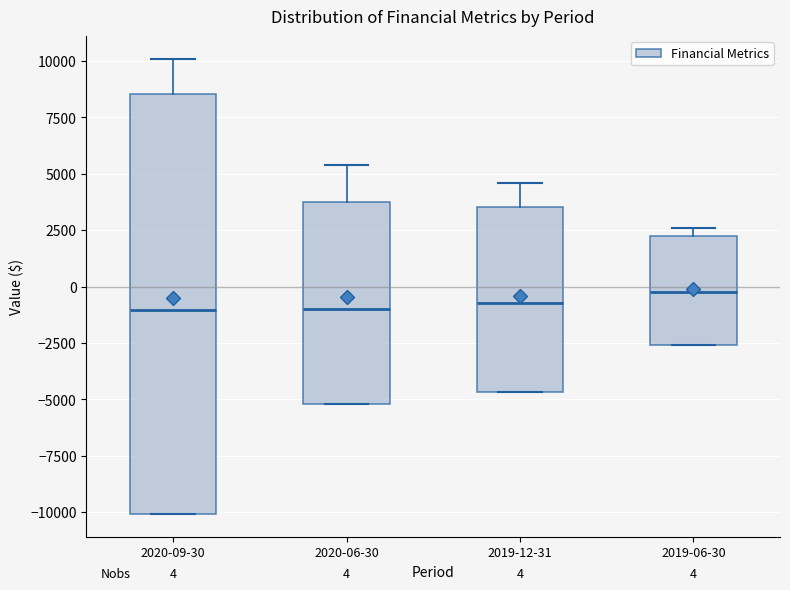

Which box is the tallest, from its lower edge to its upper edge?

2020-09-30